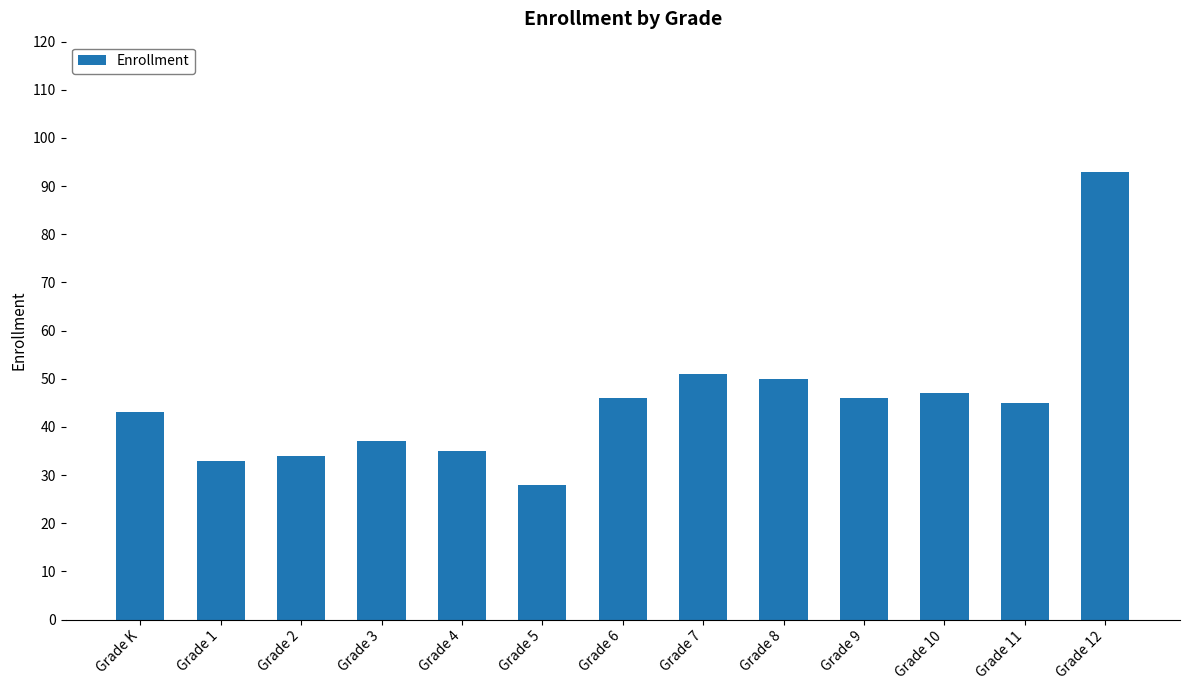

Reading right to left, list all the values displayed in this chart.

Grade 12=93	Grade 11=45	Grade 10=47	Grade 9=46	Grade 8=50	Grade 7=51	Grade 6=46	Grade 5=28	Grade 4=35	Grade 3=37	Grade 2=34	Grade 1=33	Grade K=43